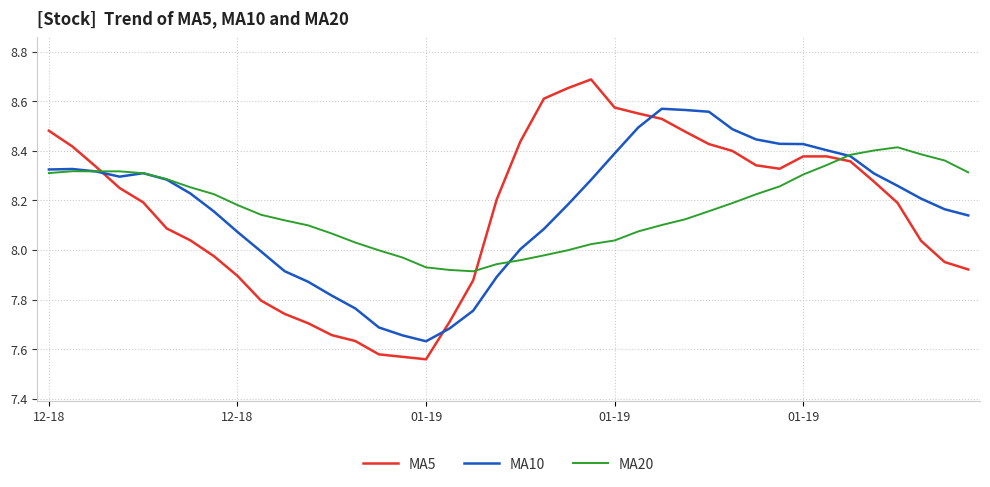

What are all the series names shown in the legend?

MA5, MA10, MA20